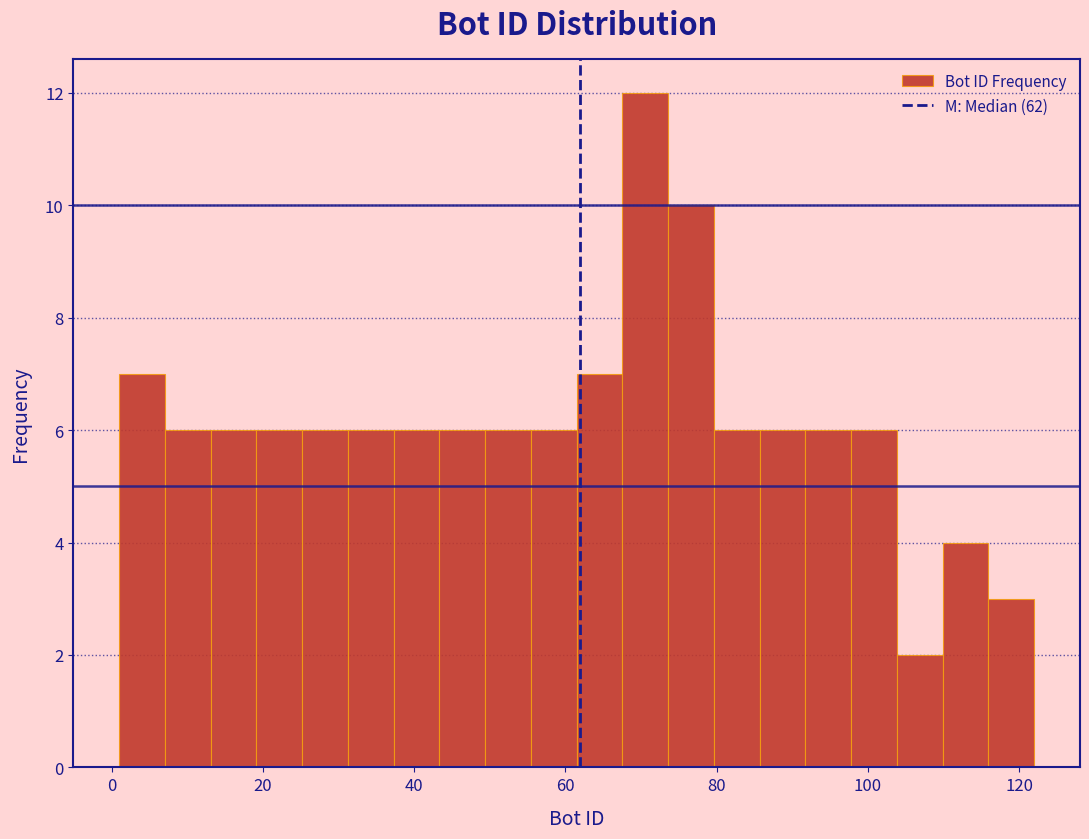

Read against the x-axis, roughly where is the centre of the tallest bar?

70